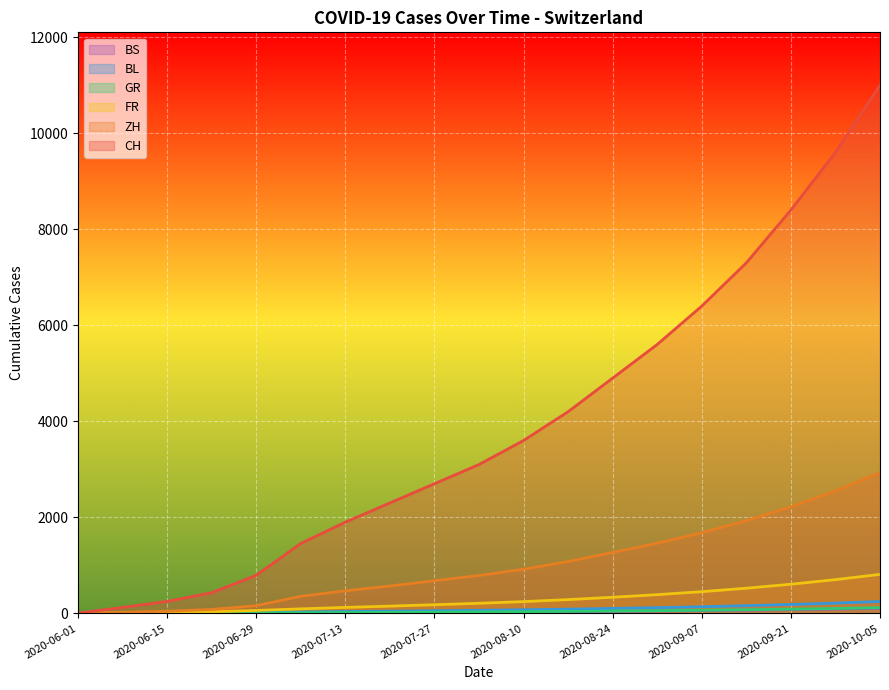

Rank the categories by GR value from lowest to highest.

2020-06-01, 2020-06-08, 2020-06-15, 2020-06-22, 2020-06-29, 2020-07-06, 2020-07-13, 2020-07-20, 2020-07-27, 2020-08-03, 2020-08-10, 2020-08-17, 2020-08-24, 2020-08-31, 2020-09-07, 2020-09-14, 2020-09-21, 2020-09-28, 2020-10-05